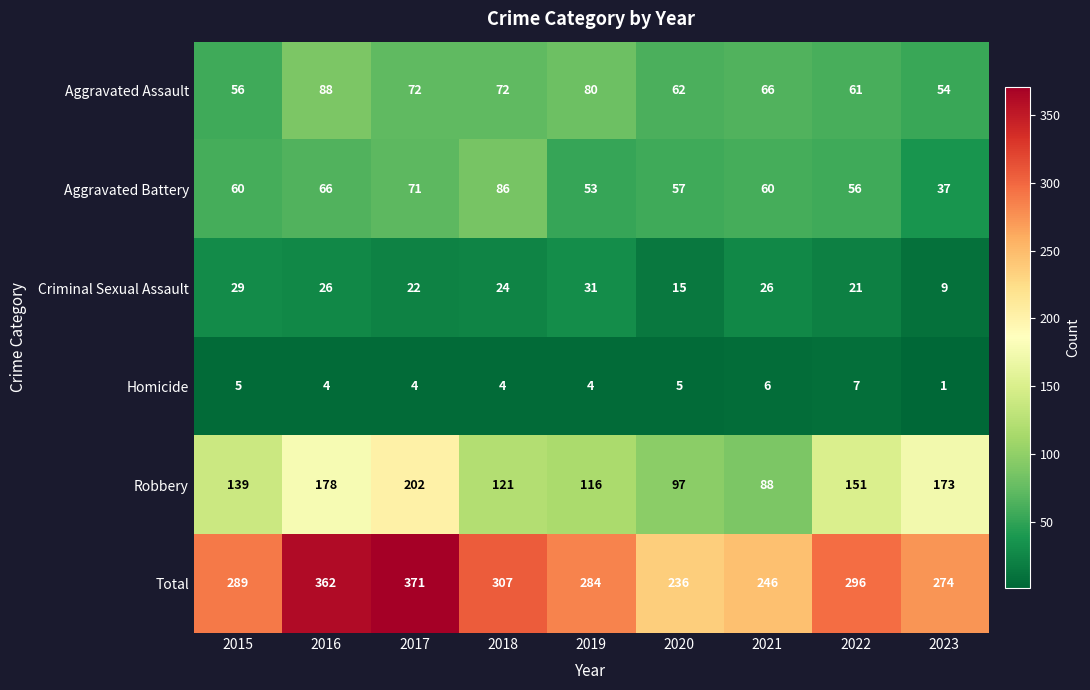

Which series changed the most between 2015 and 2016?

Total